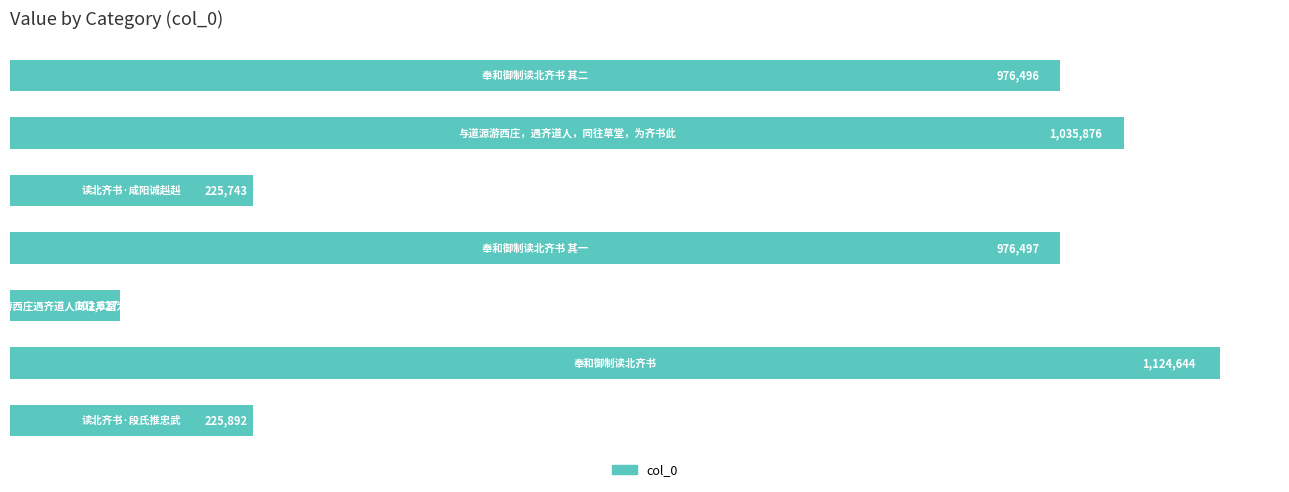

What is the difference between the maximum and minimum values?

1022017